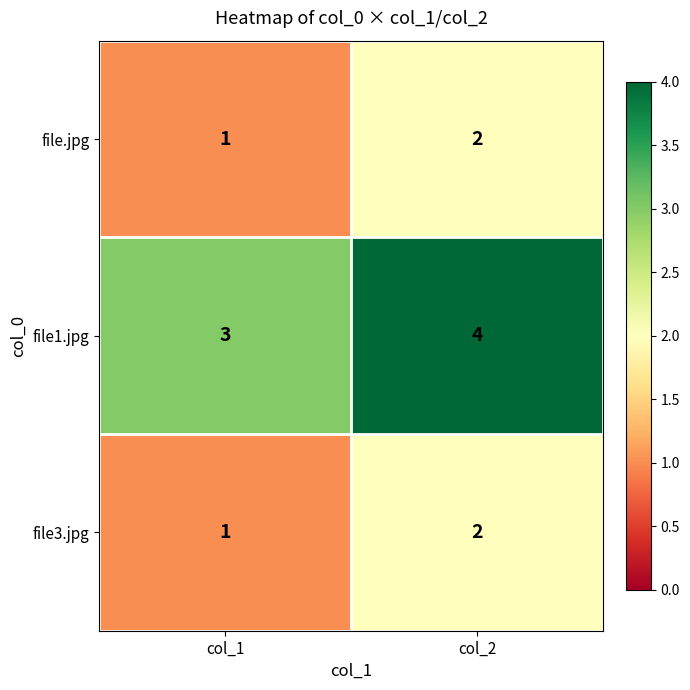

What is the sum of all file3.jpg values?

3